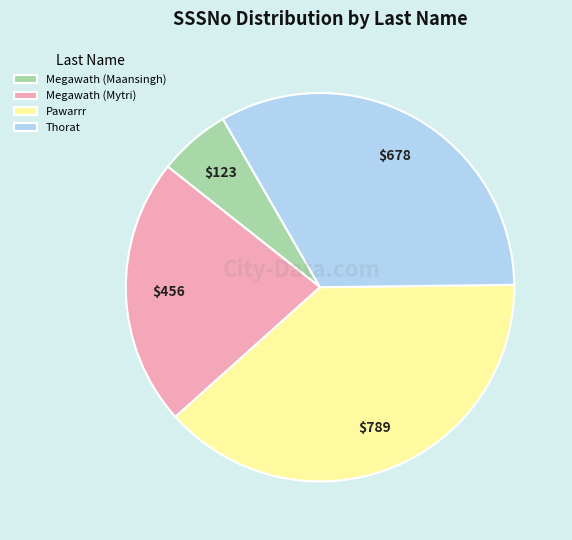

Which slice is the largest?

Pawarrr